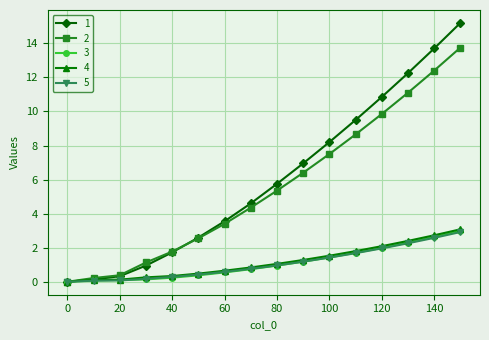

What is the highest value of the 2 series?

13.8